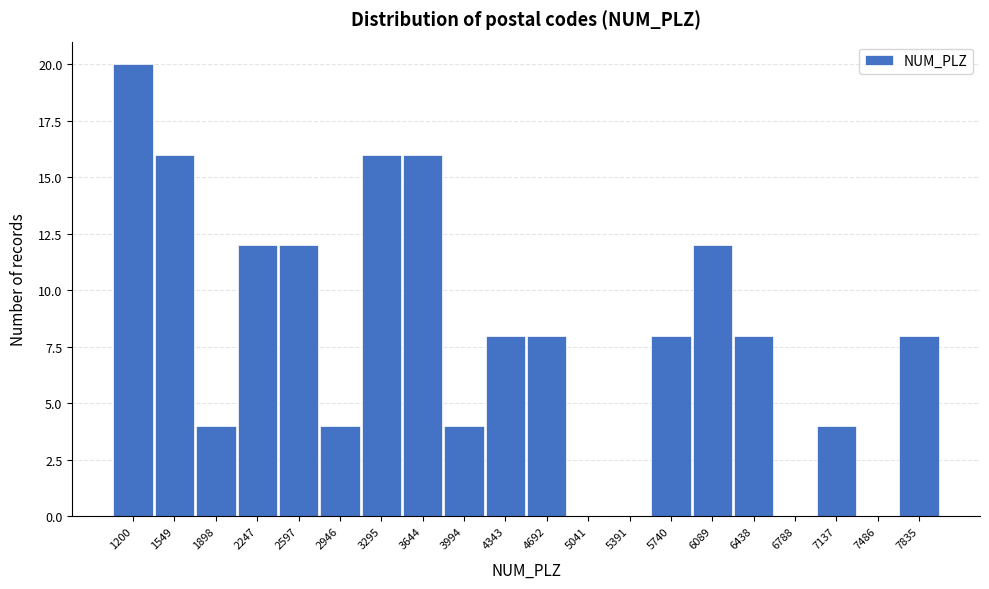

Reading left to right, transcribe all the data shown in this chart.

1200=20	1549=16	1898=4	2247=12	2597=12	2946=4	3295=16	3644=16	3994=4	4343=8	4692=8	5041=0	5391=0	5740=8	6089=12	6438=8	6788=0	7137=4	7486=0	7835=8